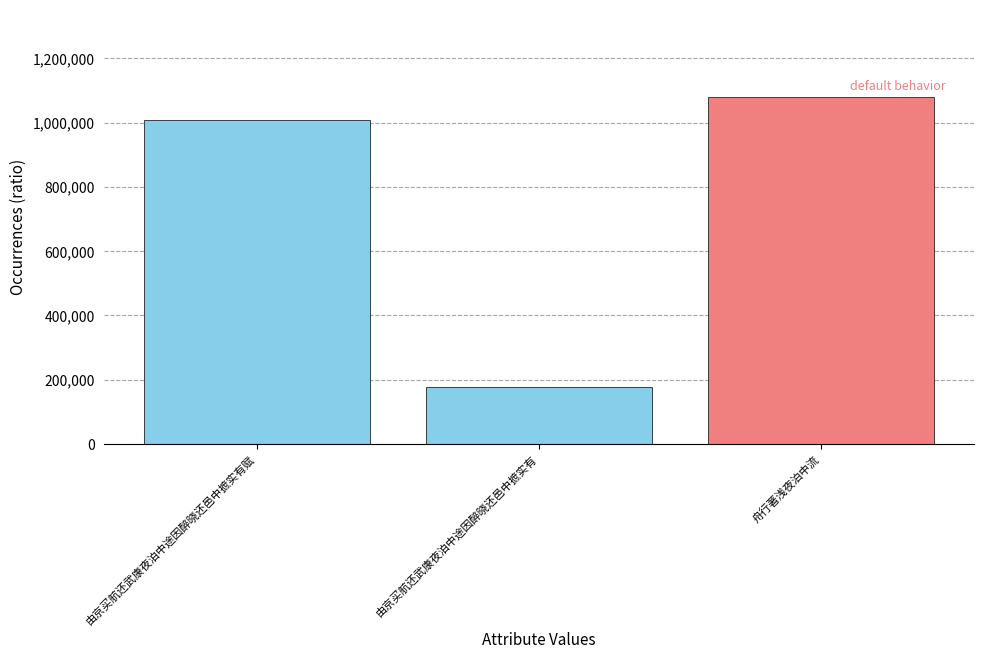

True or false: the data shows 176737 at 由京买航还武康夜泊中途因醉晓还邑中摭实有.

True